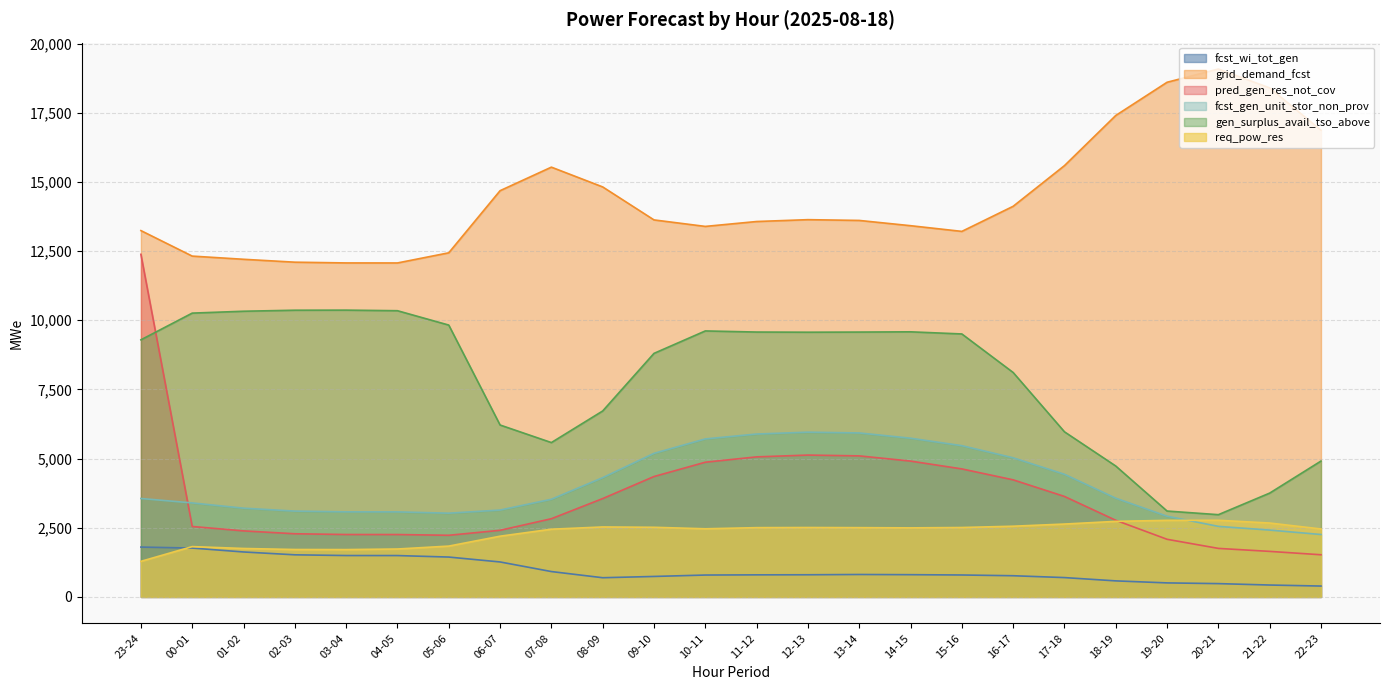

Which series ends up on top after the final intersection of fcst_gen_unit_stor_non_prov and pred_gen_res_not_cov?

fcst_gen_unit_stor_non_prov